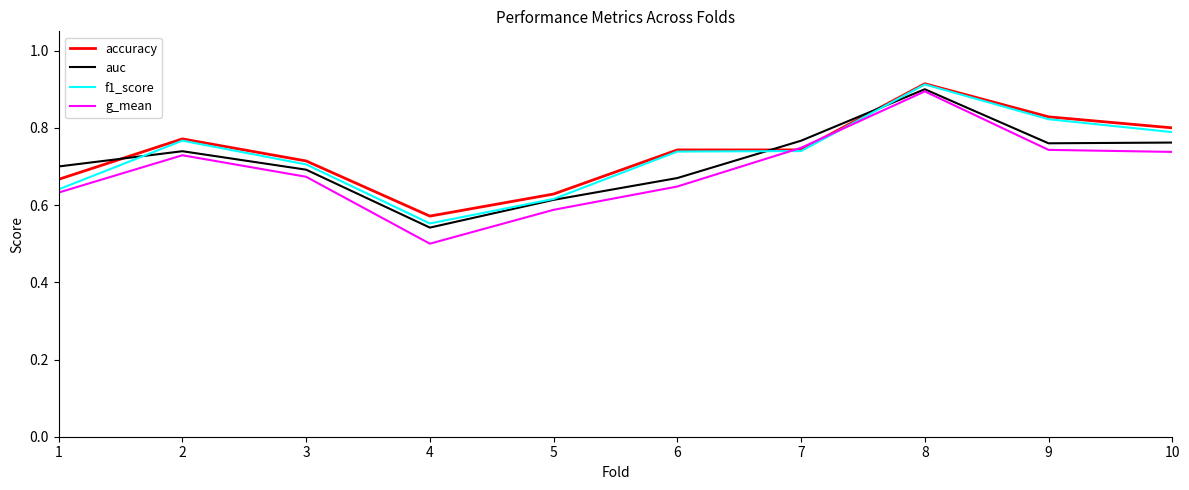

Which series changed the most between 1 and 5?

auc